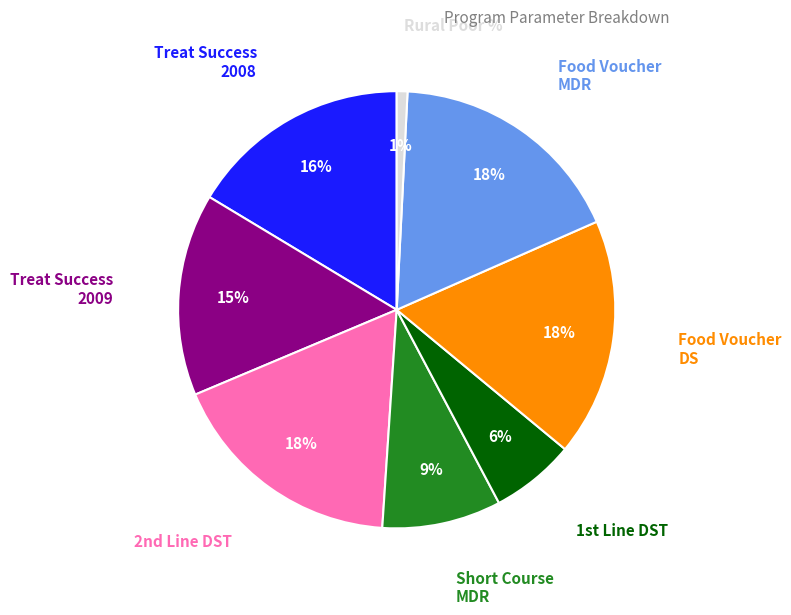

To the nearest percent, what is the average slice percentage?

12%